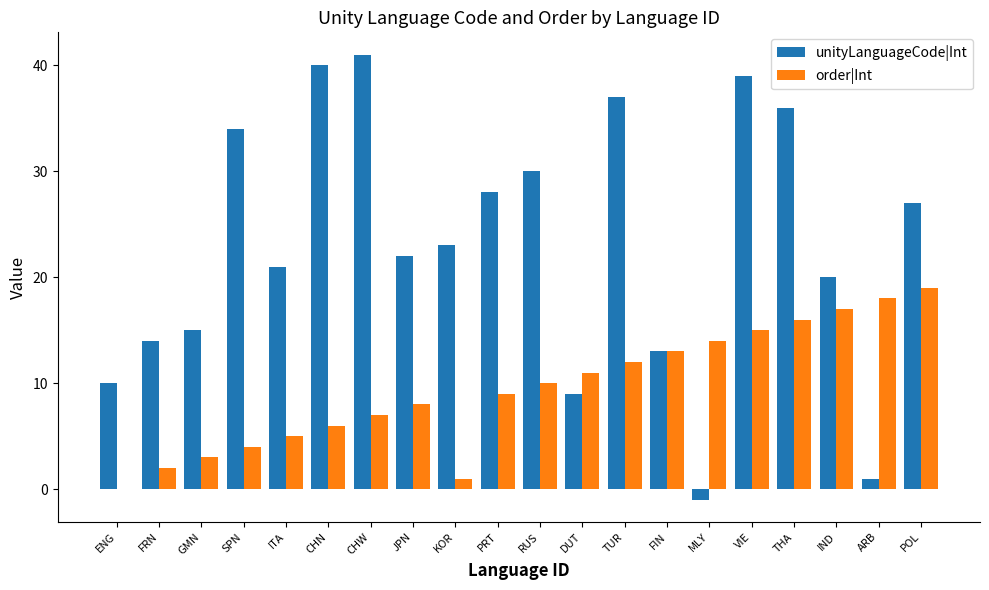

At which category is the sum across all series the highest?

VIE